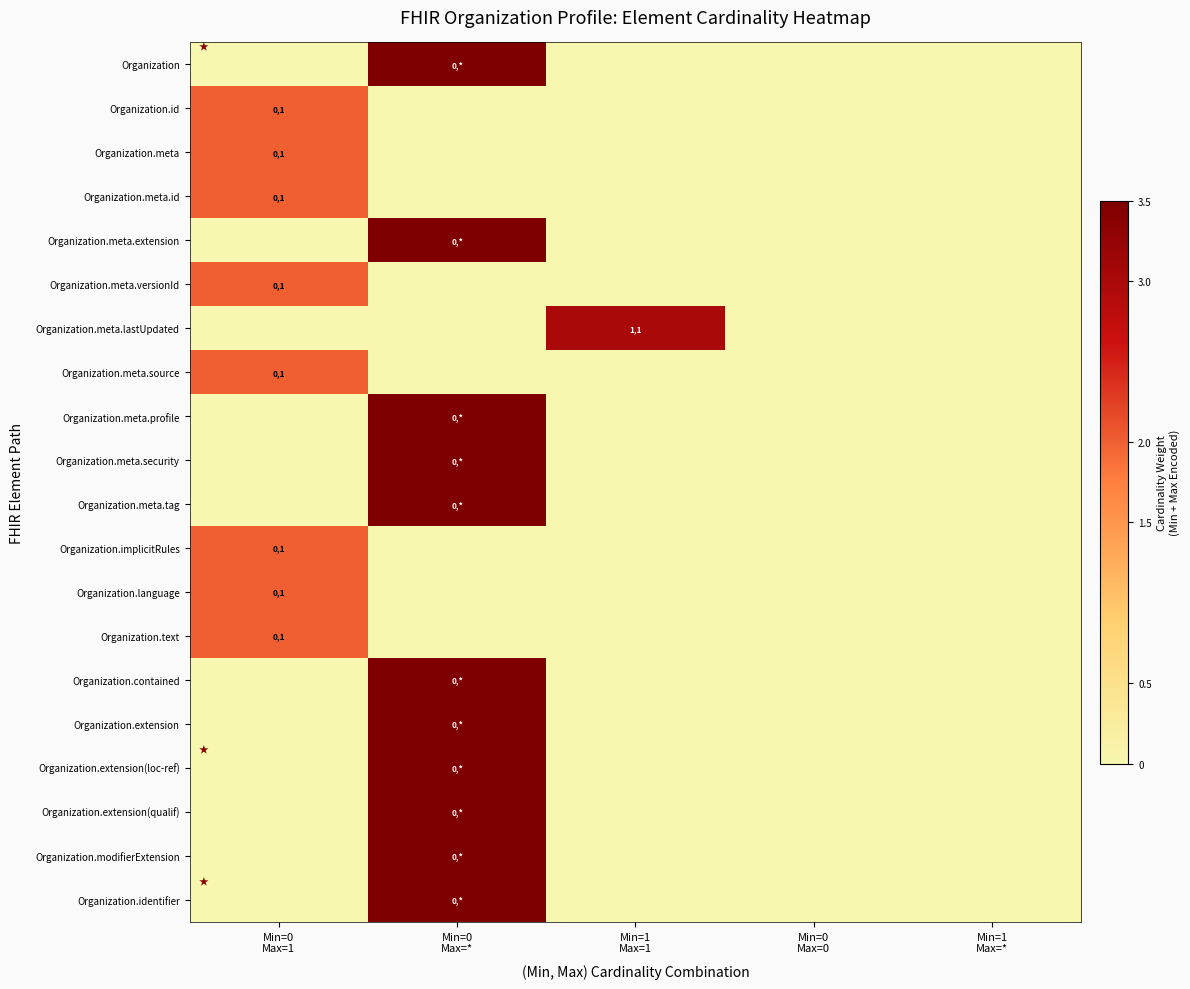

What is the total value across all series at Min=1
Max=1?

3.0